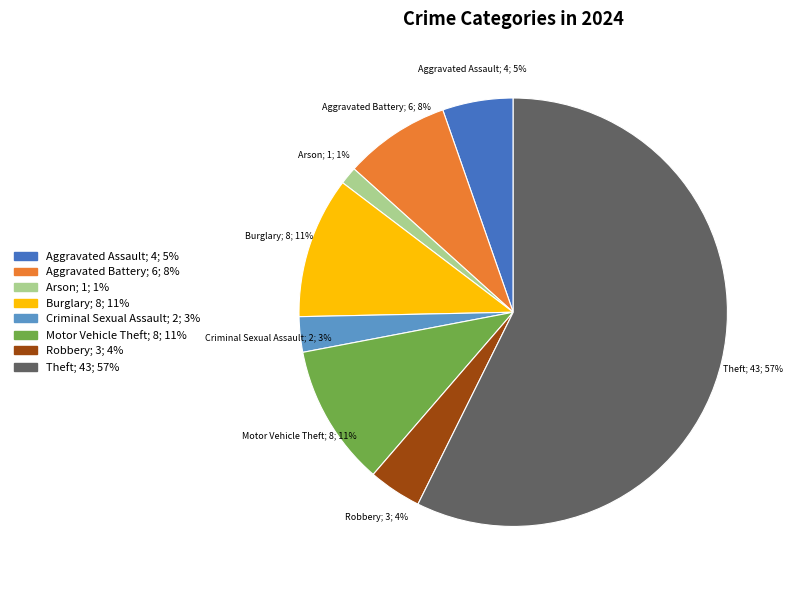

Between Arson and Motor Vehicle Theft, which is larger?

Motor Vehicle Theft